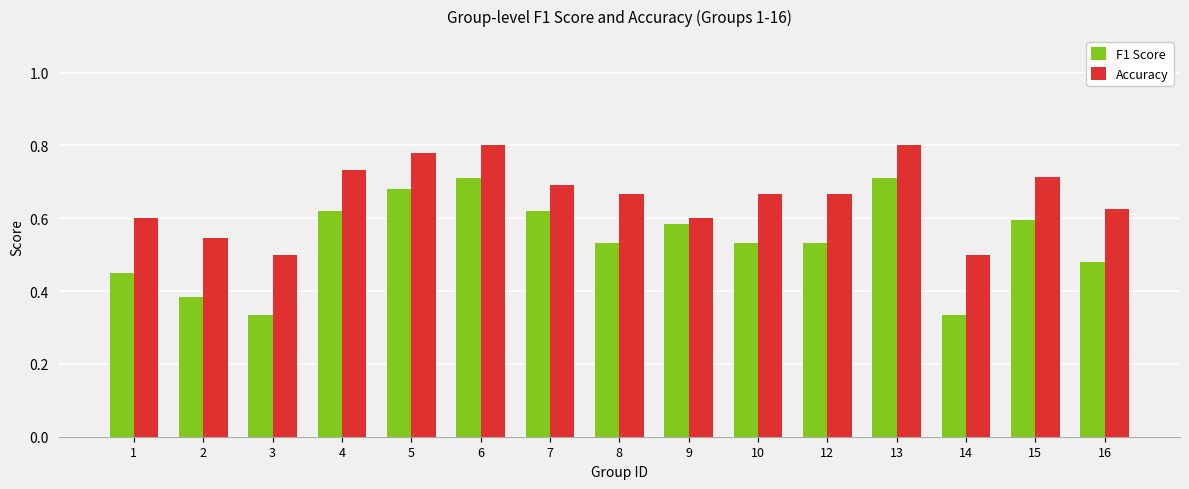

Rank the series by their average value, from highest to lowest.

Accuracy, F1 Score